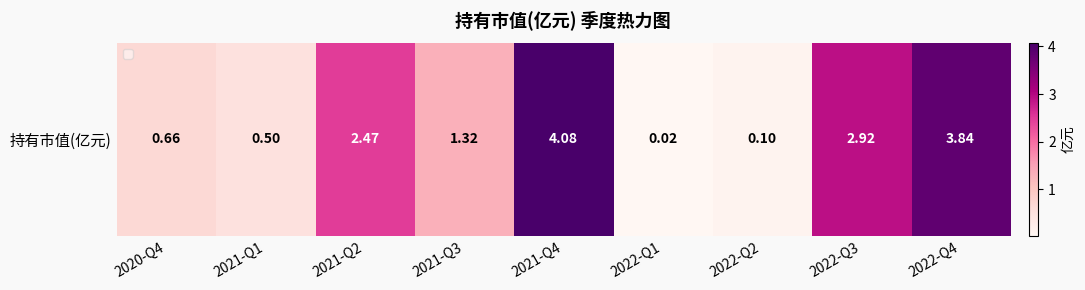

At which category does the chart reach its peak across all series?

2021-Q4